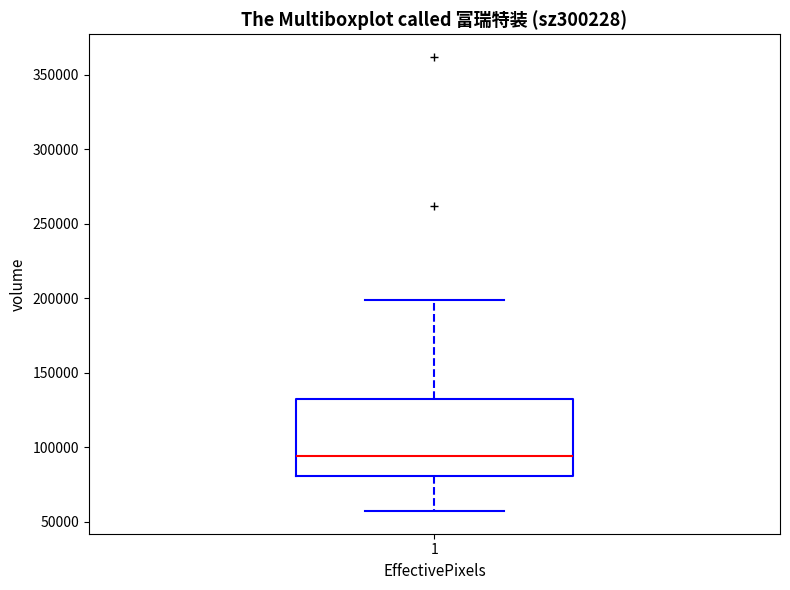

Transcribe this box plot: give where the median line is, the range the box spans, and where the two whiskers end, as read against the y-axis. The values are not printed on the chart, so give them approximately, as read against the axis.

median 95000, box 80000 to 130000, whiskers 55000 to 200000